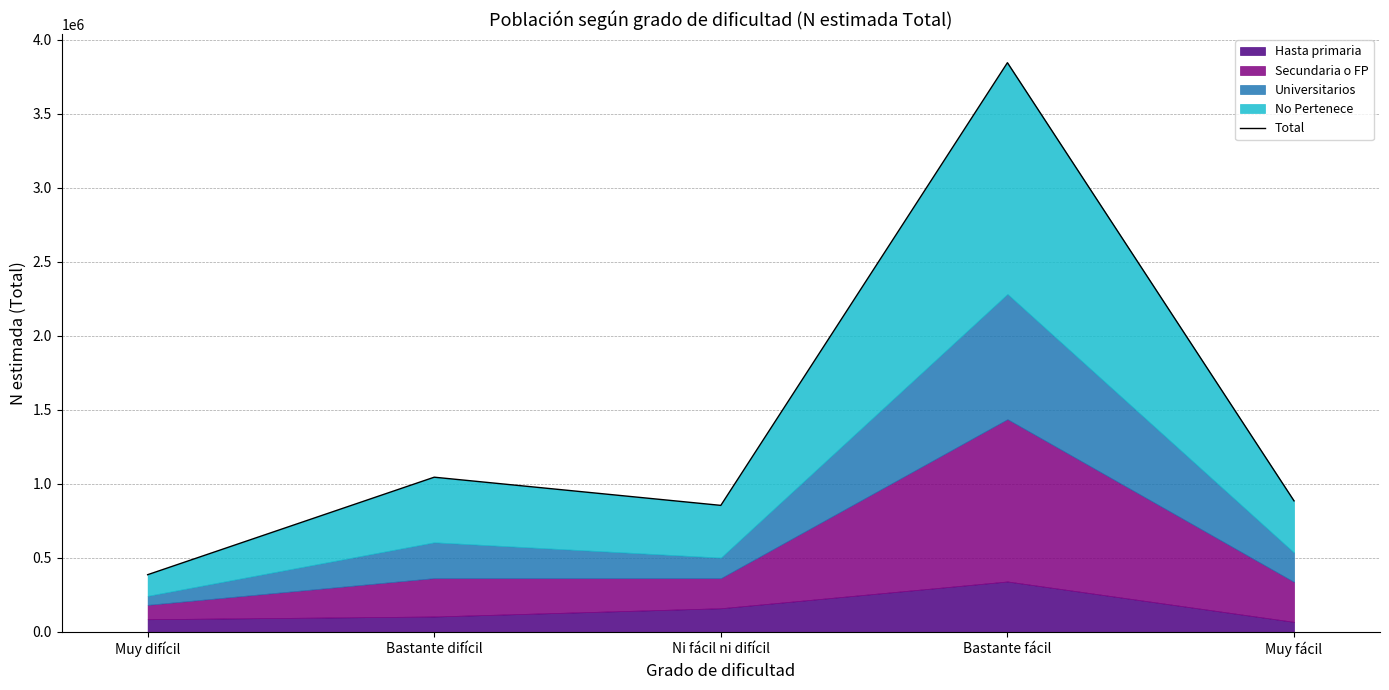

What is the label of the 2nd point from the left?

Bastante difícil